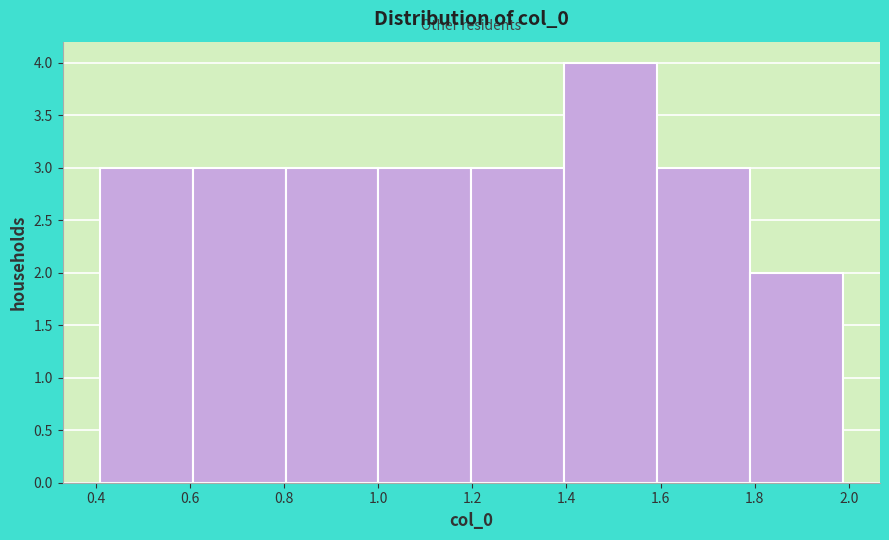

Which range on the x-axis has the tallest bar?

1.40 to 1.60